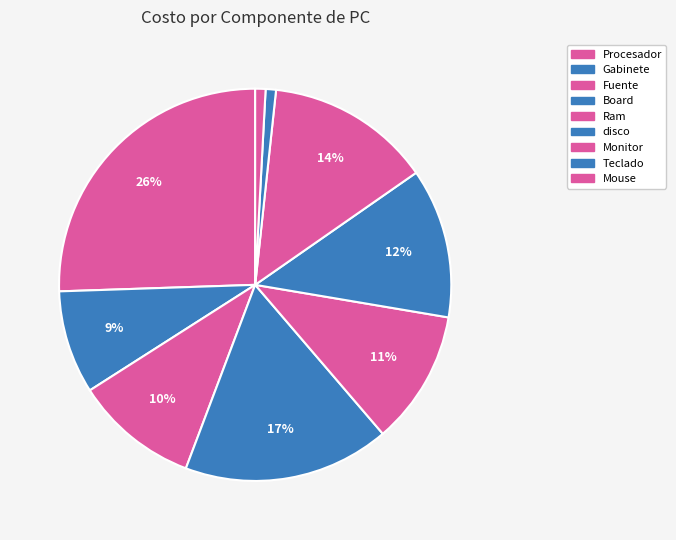

To the nearest percent, what percentage of the pie is Mouse?

1%